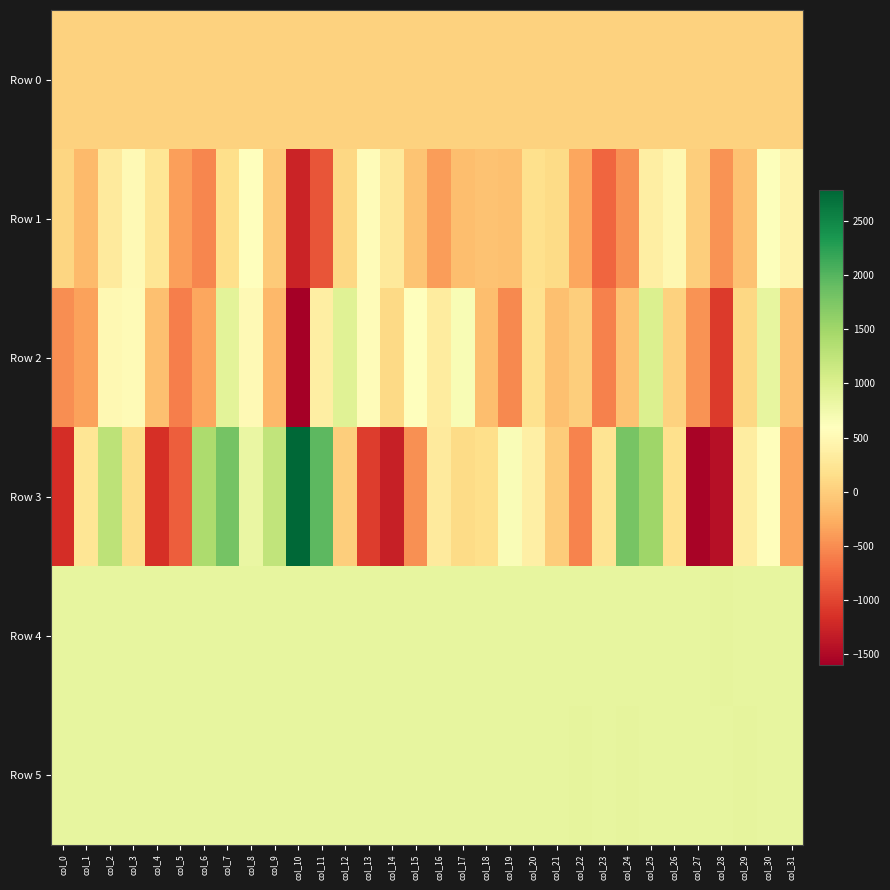

Rank the series at col_27 from lowest to highest value.

Row 3, Row 2, Row 1, Row 0, Row 5, Row 4